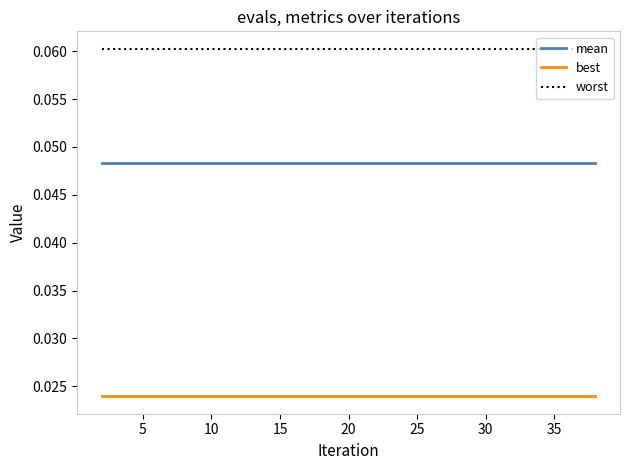

True or false: worst and mean cross at least once.

False